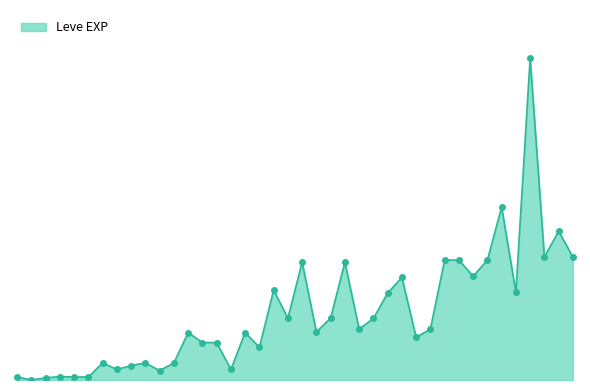

True or false: there are more than 1 points higher than both neighbors.

True